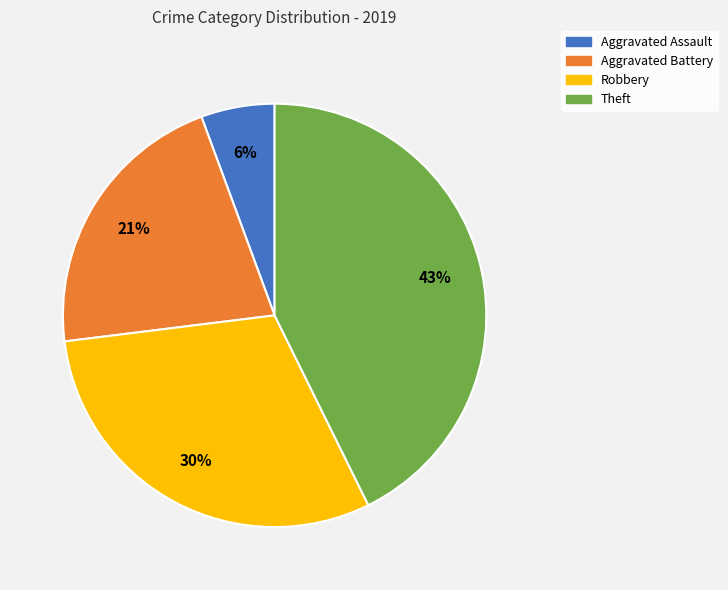

To the nearest percent, what portion does Aggravated Battery represent?

21%